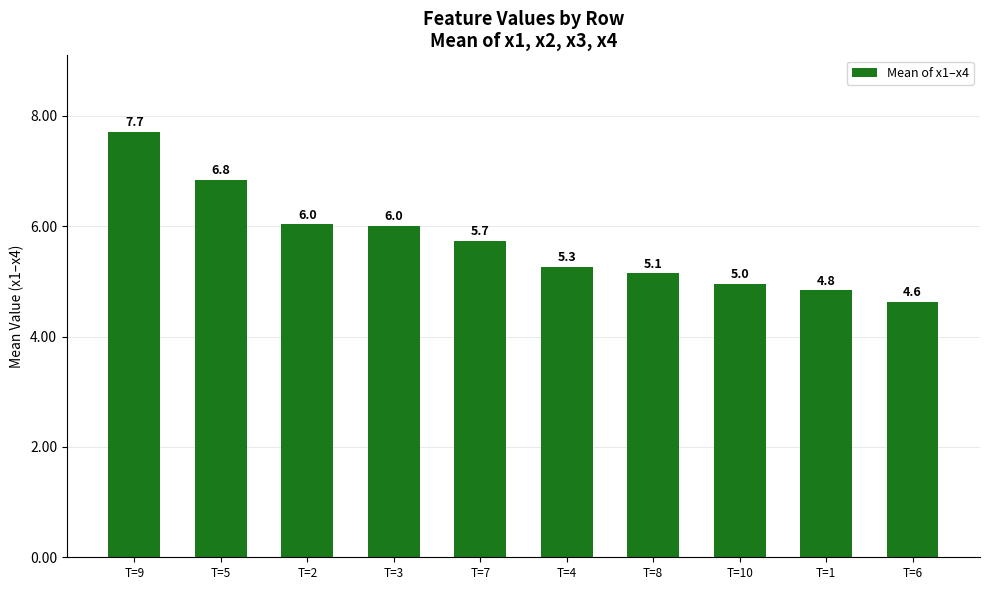

What is the difference between the maximum and minimum values?

3.1